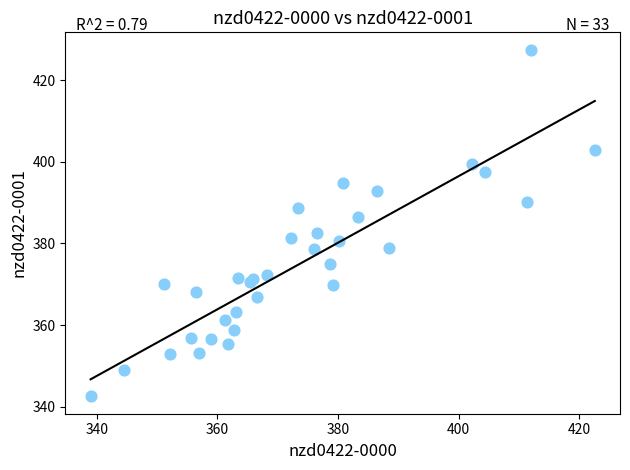

What Y value in the scatter plot is closest to 384?

382.5